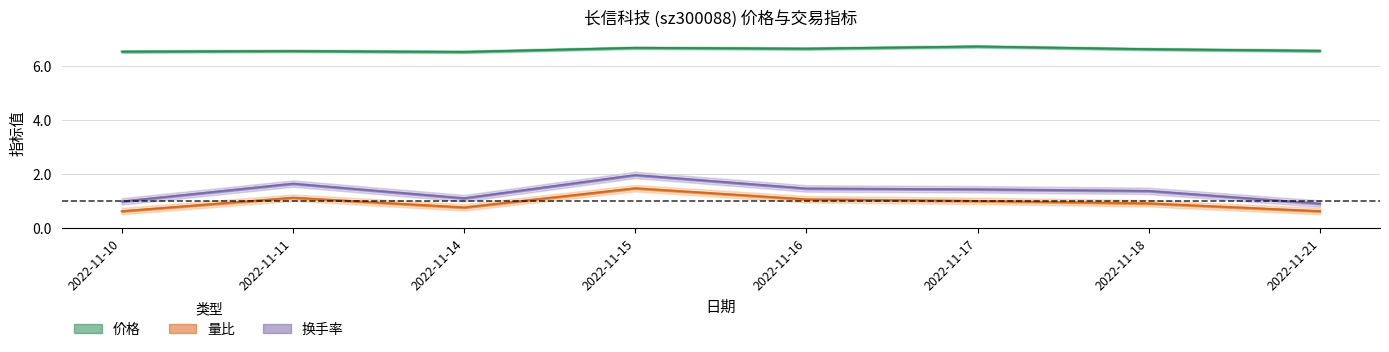

The value of 换手率 at 2022-11-10 is 0.4. True or false?

False